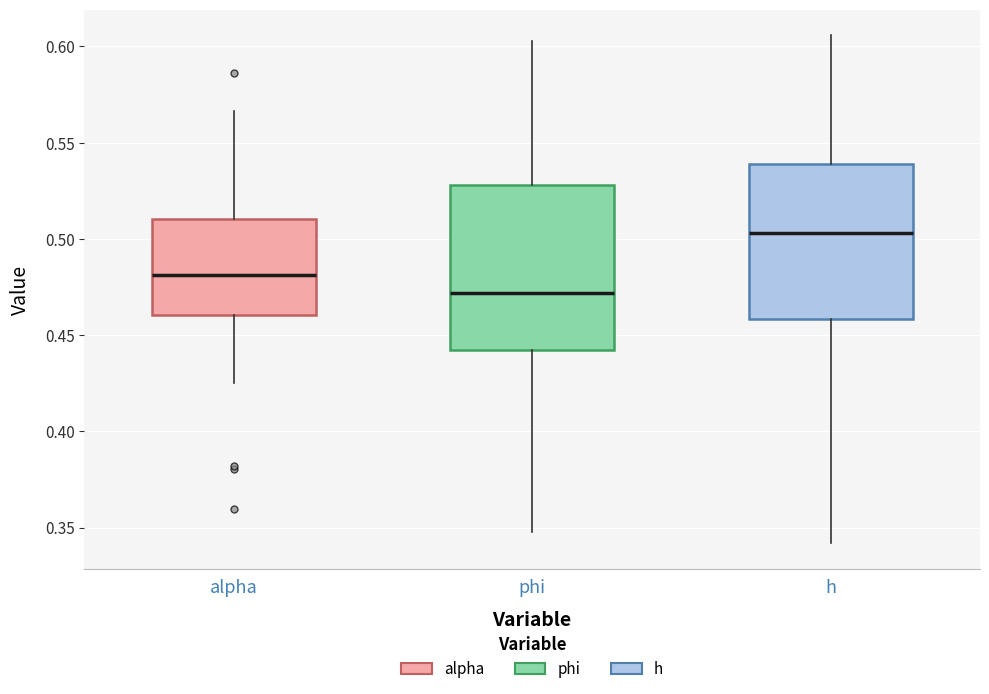

Where is the upper edge of the box for phi on the y-axis? The values are not printed on the chart, so give them approximately, as read against the axis.

0.530